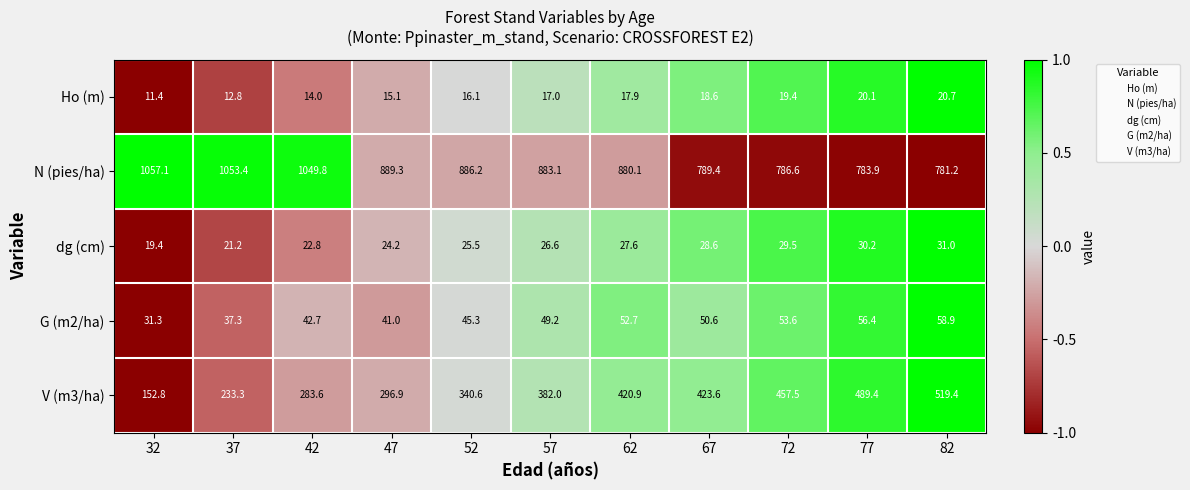

What is the maximum value for dg (cm)?

31.0